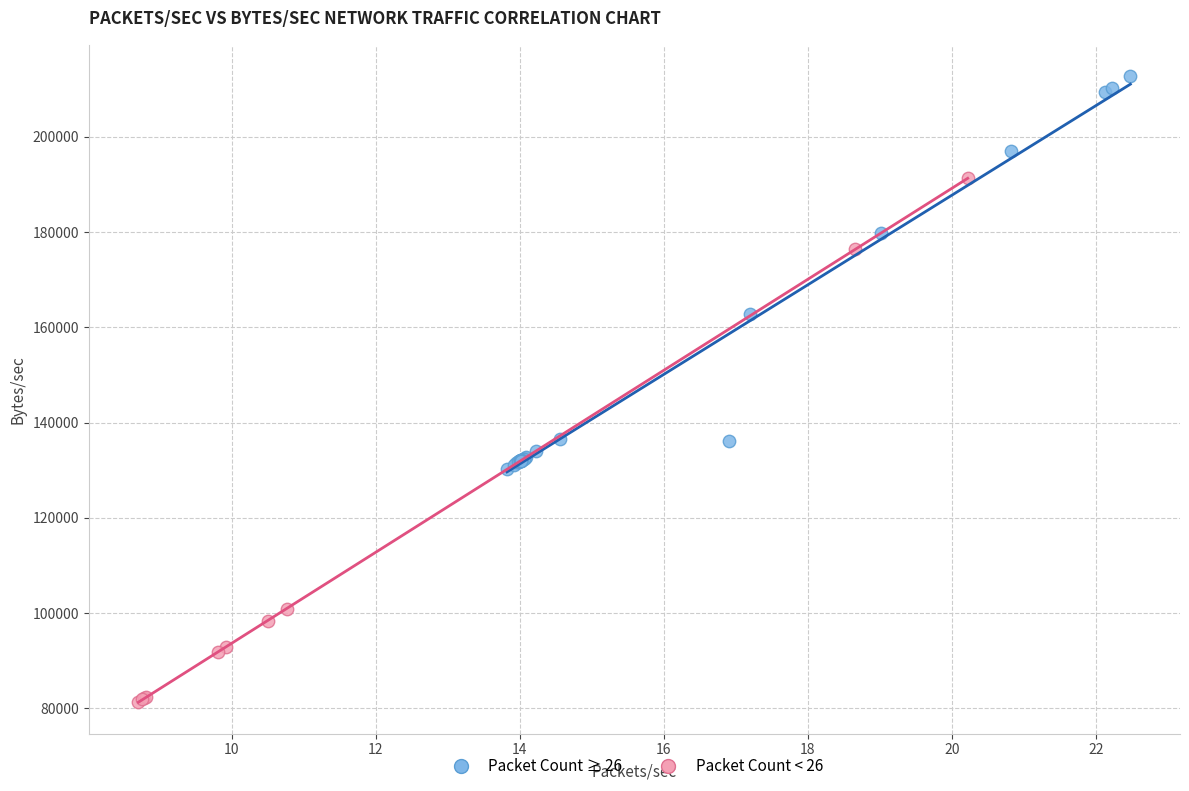

Which series reaches the minimum Y coordinate?

Packet Count < 26